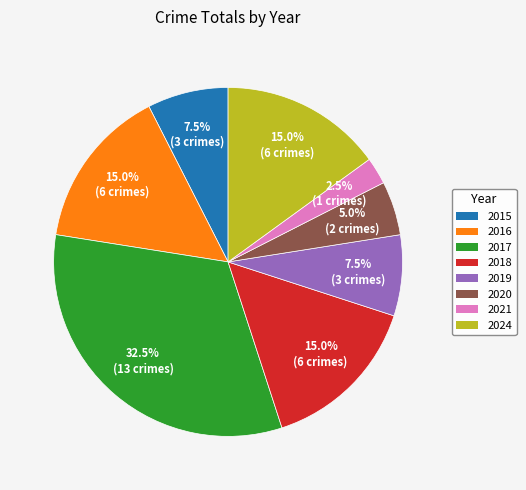

Is it true that 2016 is 15% of the pie?

True